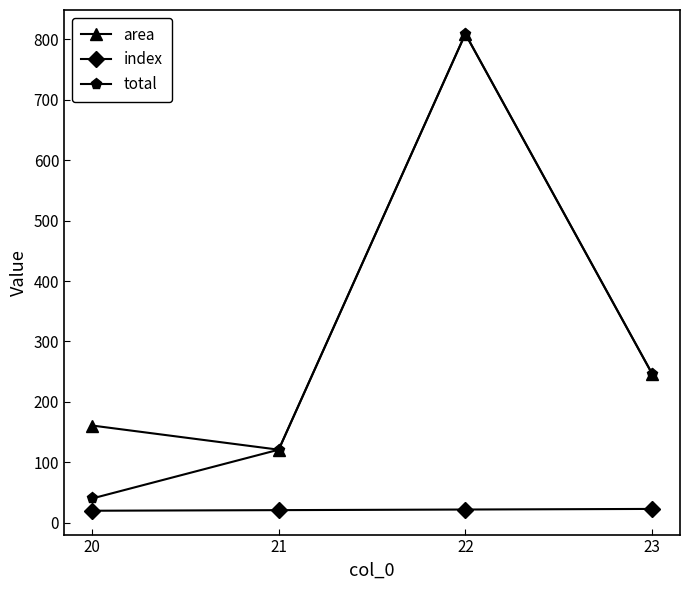

At which category is the sum across all series the highest?

22